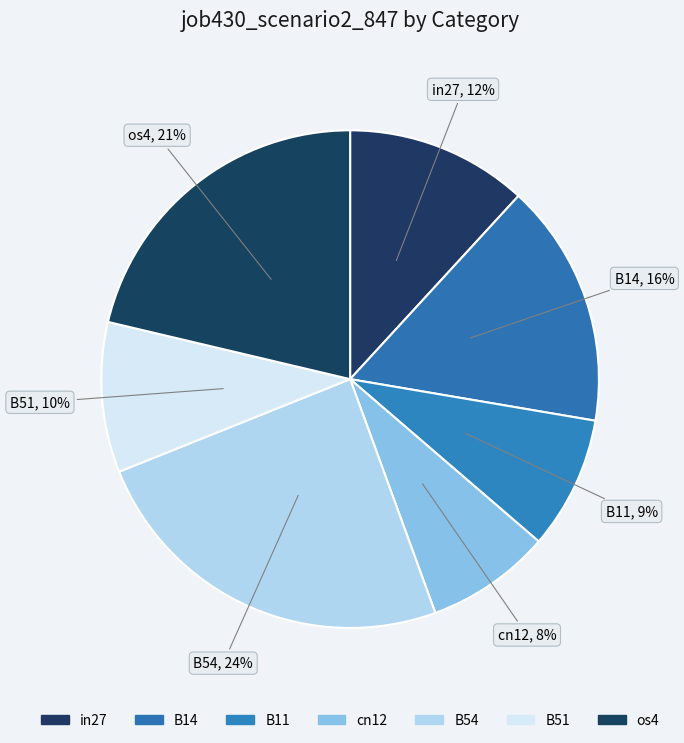

Is it true that B51 is 18% of the pie?

False